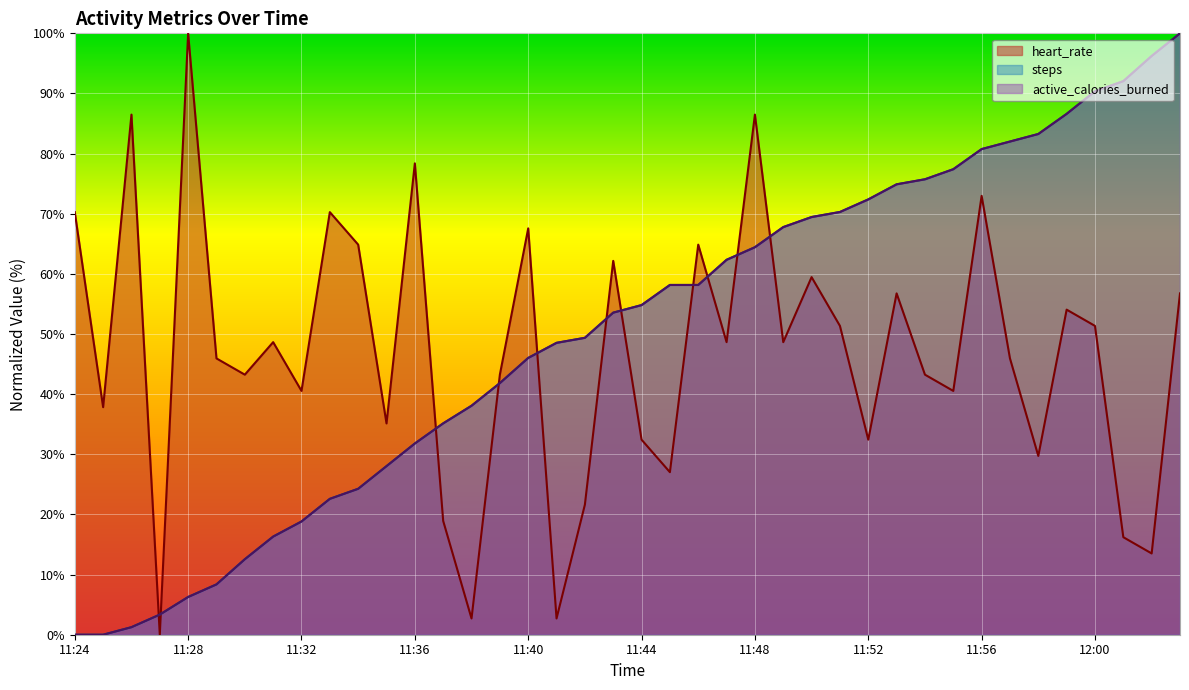

What is the difference between the steps values at 11:40 and 11:33?

23.4